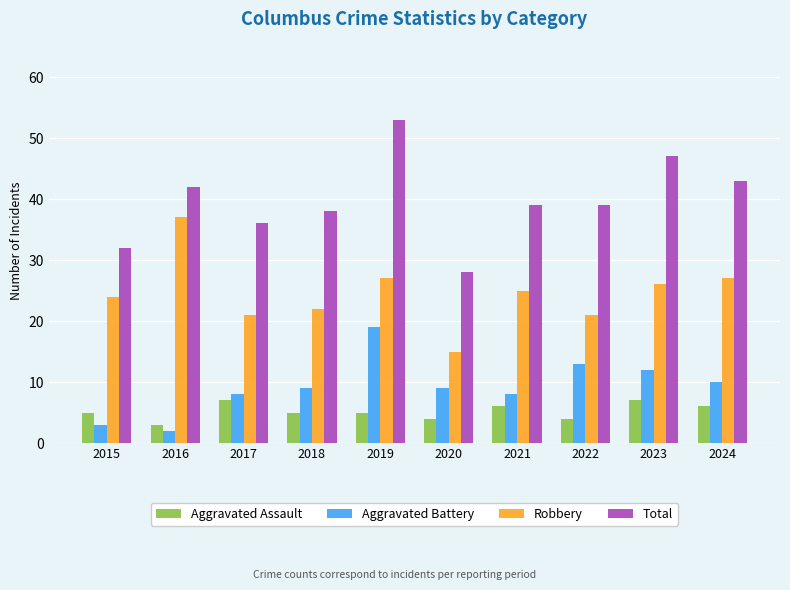

How many series are shown in this chart?

4